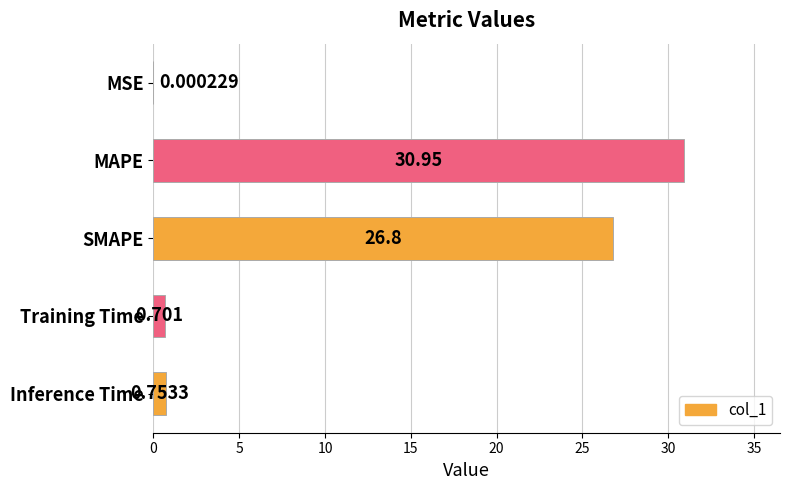

Which has a higher value, SMAPE or Inference Time?

SMAPE